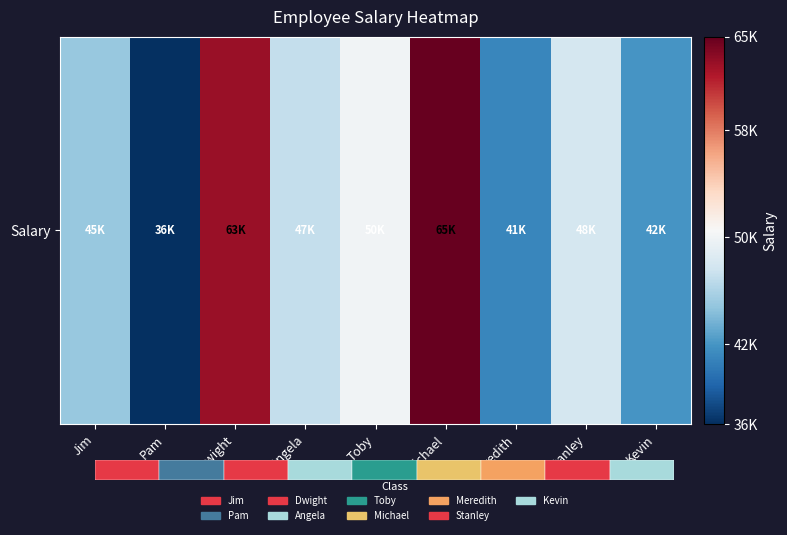

At which category does the chart reach its minimum across all series?

Pam